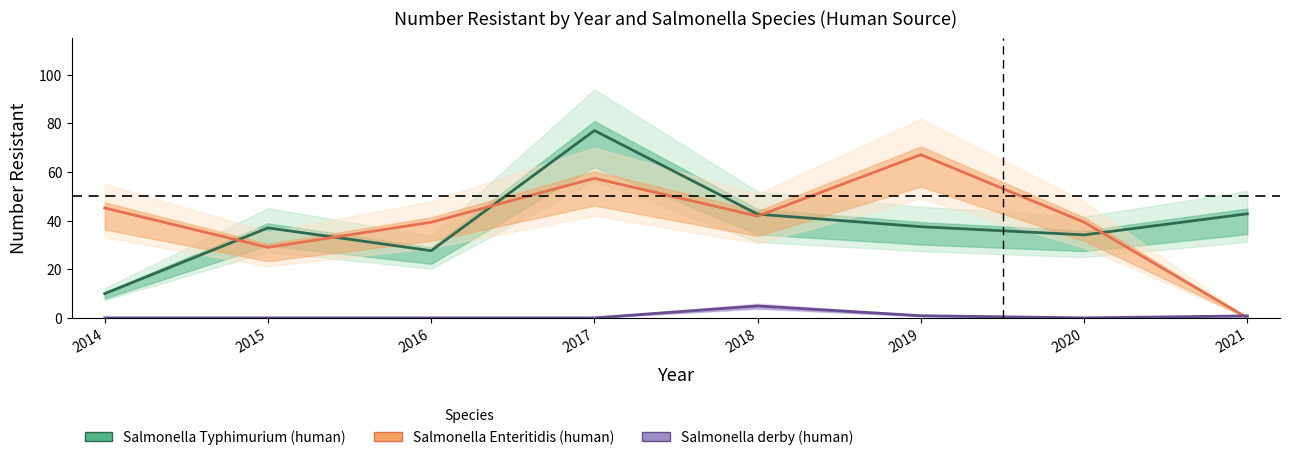

What is the sum of all Salmonella Typhimurium (human) values?

308.5